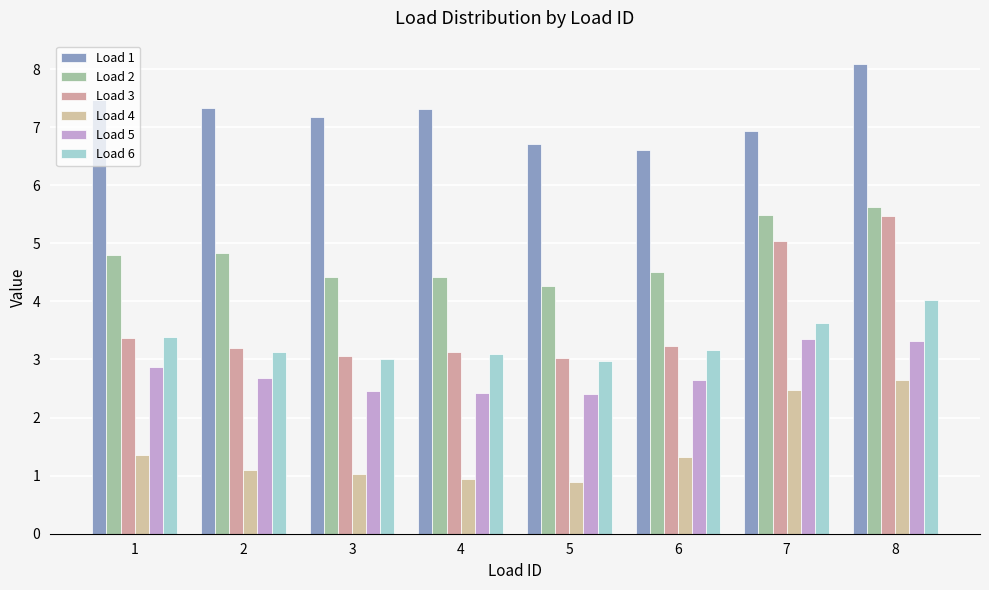

Is it true that Load 5 equals 4.5 at 2?

False